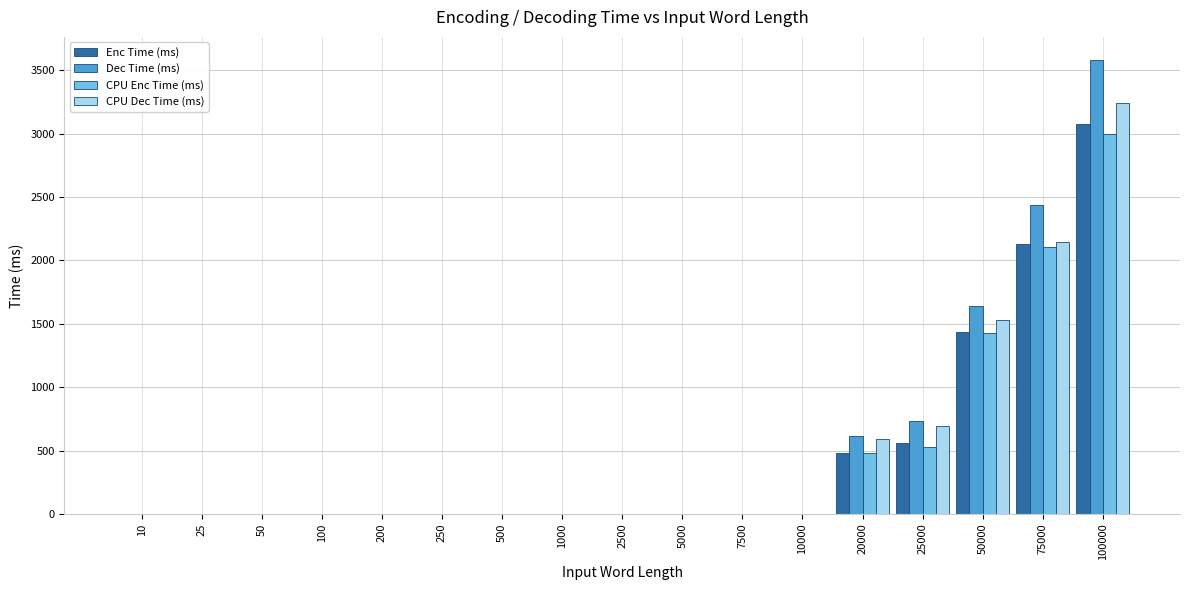

Reading left to right, extract all data points from this chart.

Enc Time (ms): 10=0.0	25=0.0	50=0.0	100=0.0	200=0.0	250=0.0	500=0.0	1000=0.0	2500=0.0	5000=0.0	7500=0.0	10000=0.0	20000=483.4	25000=559.2	50000=1432.3	75000=2132.6	100000=3076.4
Dec Time (ms): 10=0.0	25=0.0	50=0.0	100=0.0	200=0.0	250=0.0	500=0.0	1000=0.0	2500=0.0	5000=0.0	7500=0.0	10000=0.0	20000=612.8	25000=736.3	50000=1643.7	75000=2432.8	100000=3582.8
CPU Enc Time (ms): 10=0.0	25=0.0	50=0.0	100=0.0	200=0.0	250=0.0	500=0.0	1000=0.0	2500=0.0	5000=0.0	7500=0.0	10000=0.0	20000=482.1	25000=530.2	50000=1430.8	75000=2105.3	100000=2993.6
CPU Dec Time (ms): 10=0.0	25=0.0	50=0.0	100=0.0	200=0.0	250=0.0	500=0.0	1000=0.0	2500=0.0	5000=0.0	7500=0.0	10000=0.0	20000=592.2	25000=693.5	50000=1531.5	75000=2142.5	100000=3242.5